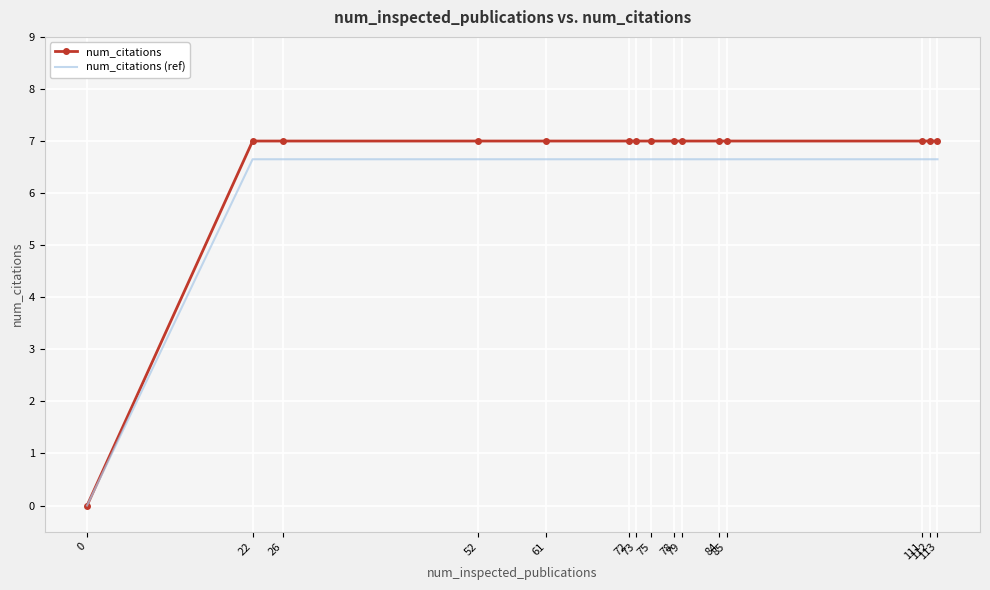

Which series has the largest range (max minus min)?

num_citations